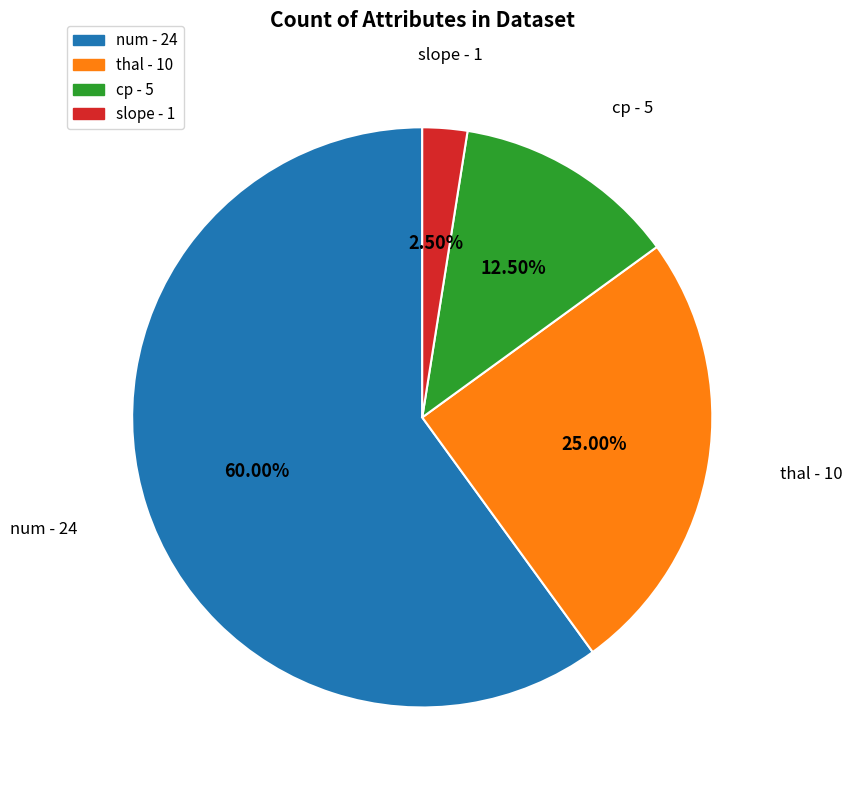

Is there any slice that represents more than half of the pie?

Yes